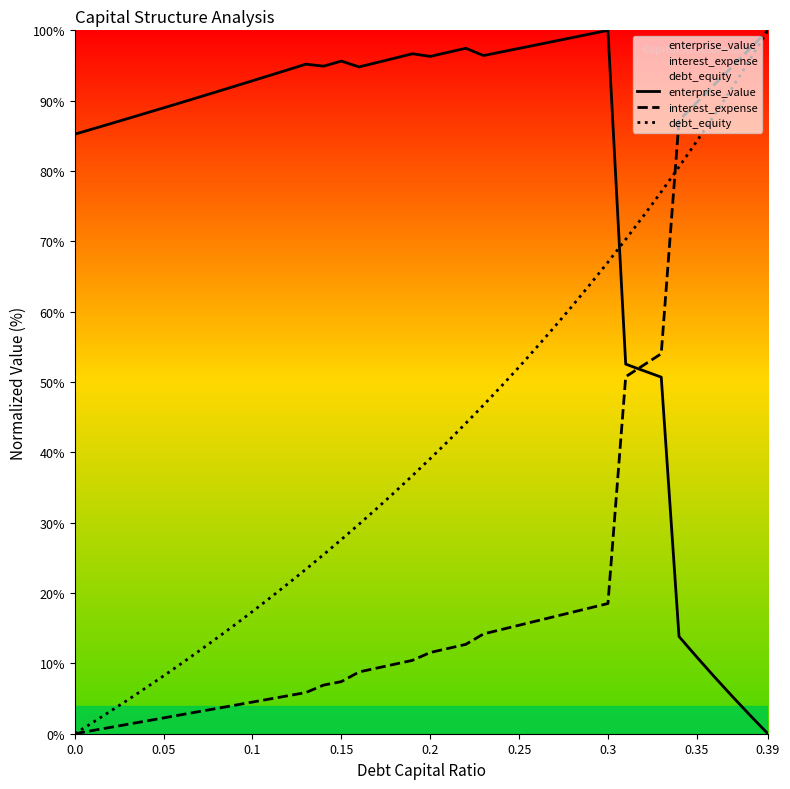

How many lines are shown in the chart?

3